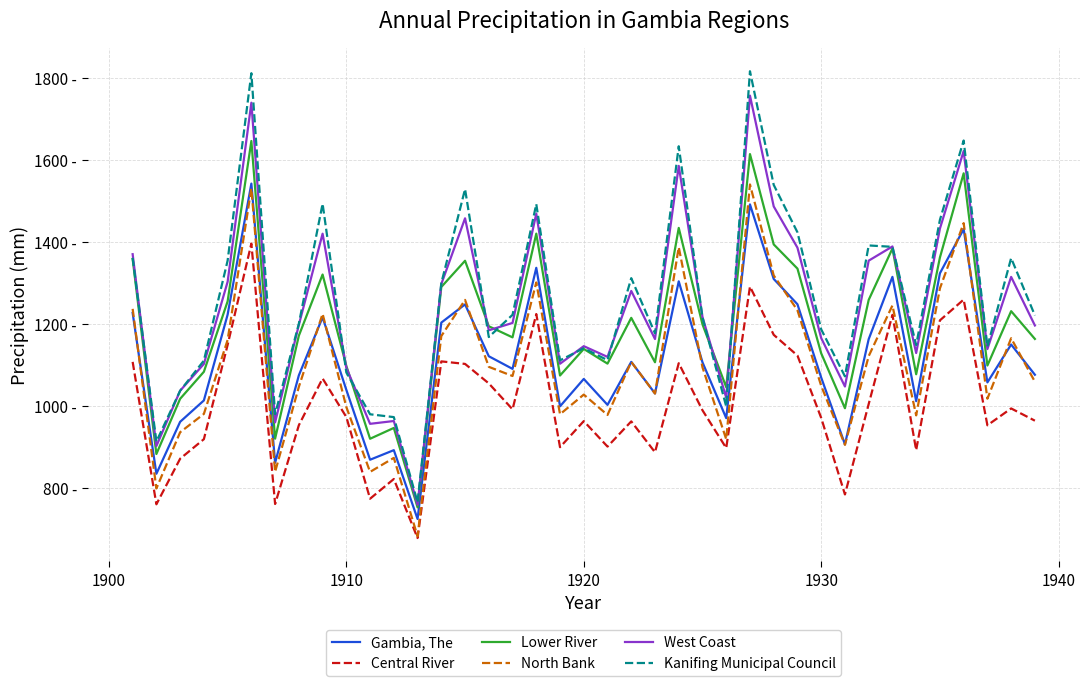

Does the chart display data point markers on the line(s)?

No